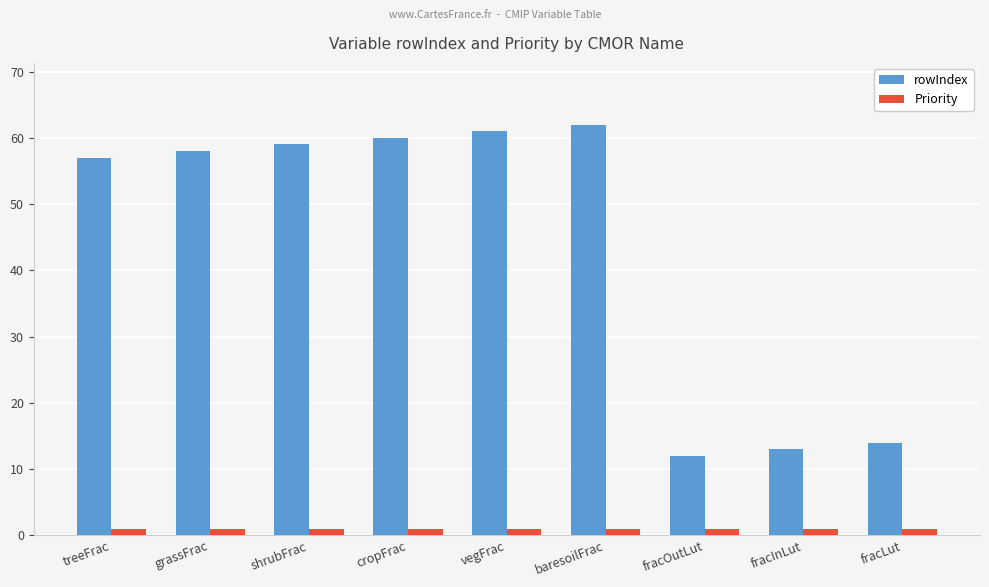

What is the sum of all rowIndex values?

396